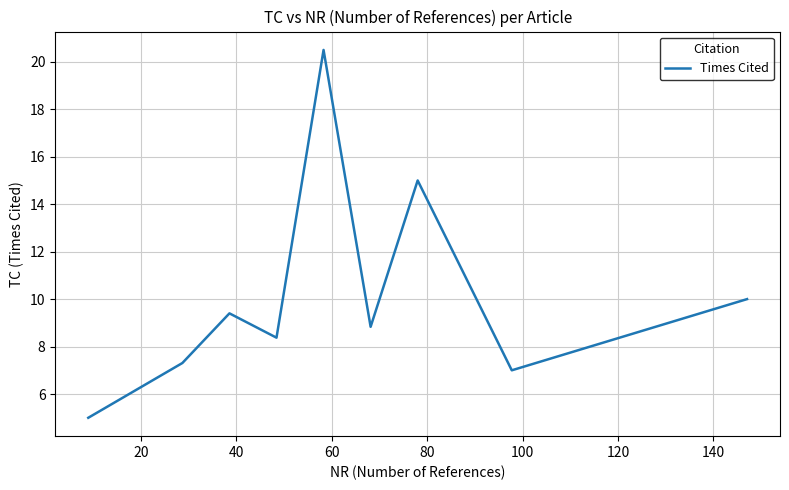

What is the greatest value displayed?

20.5